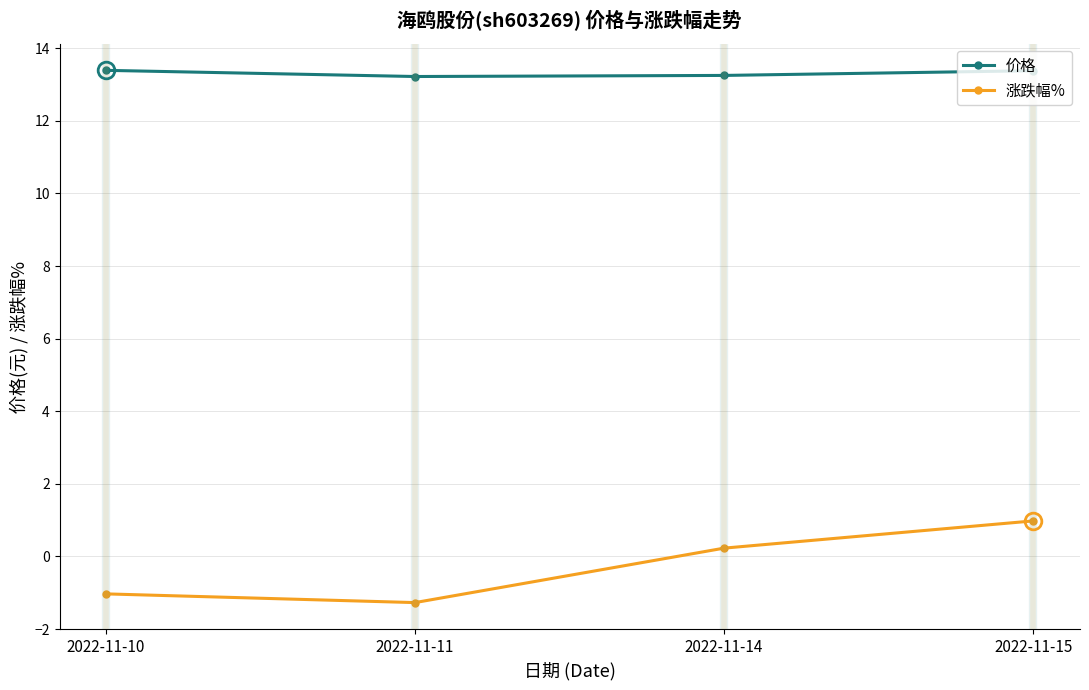

True or false: 价格 and 涨跌幅% cross at least once.

False